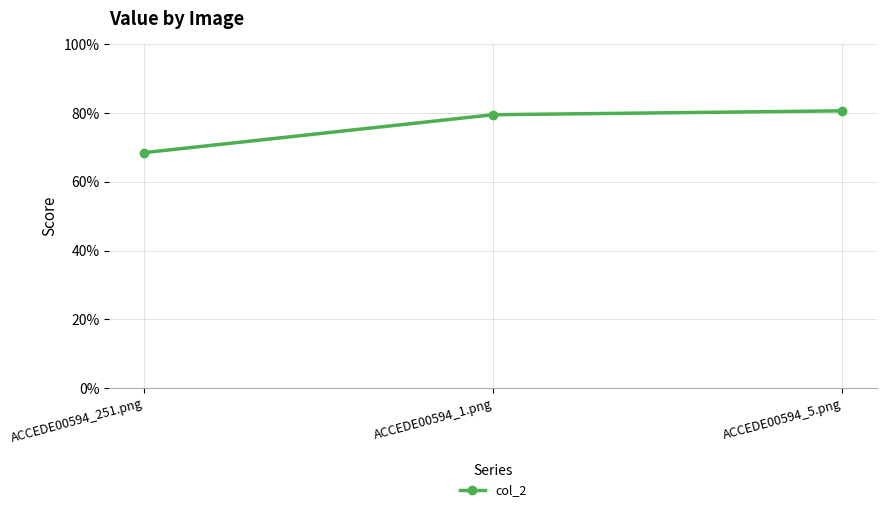

Reading left to right, extract all data points from this chart.

0.7	0.8	0.8